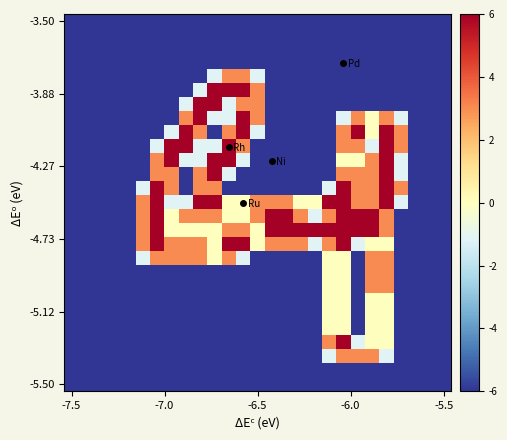

At which category is the sum across all series the highest?

22